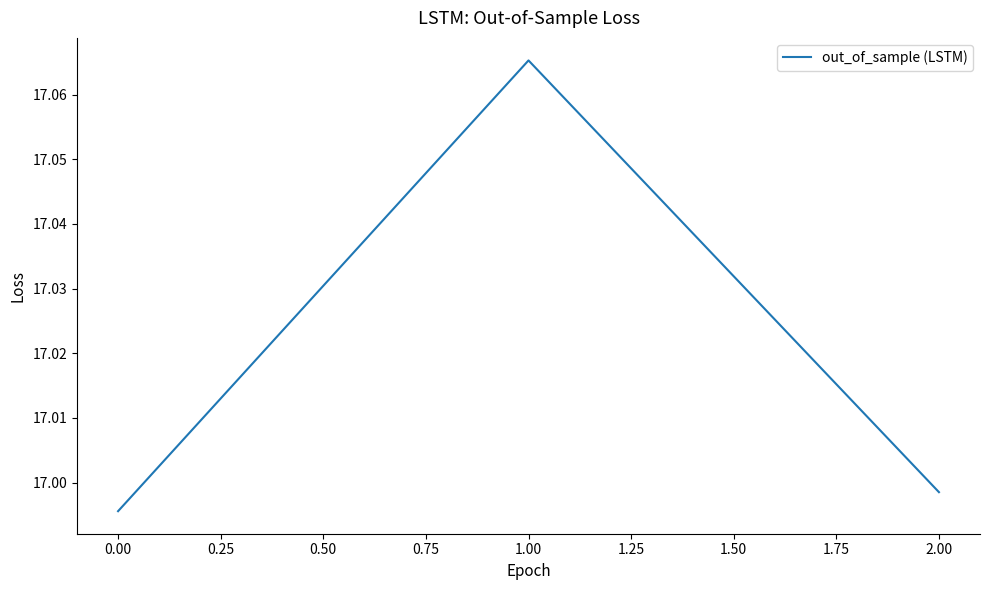

What position from the right is 1.00?

2